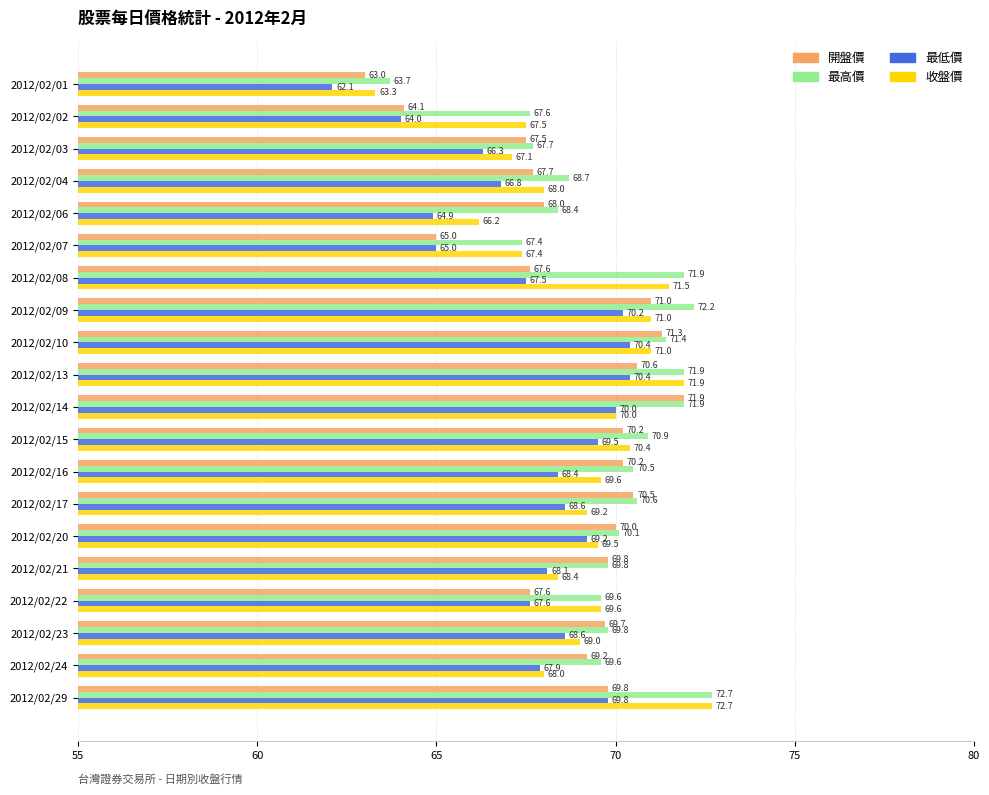

What is the difference between the maximum and minimum values in the 最高價 series?

9.0